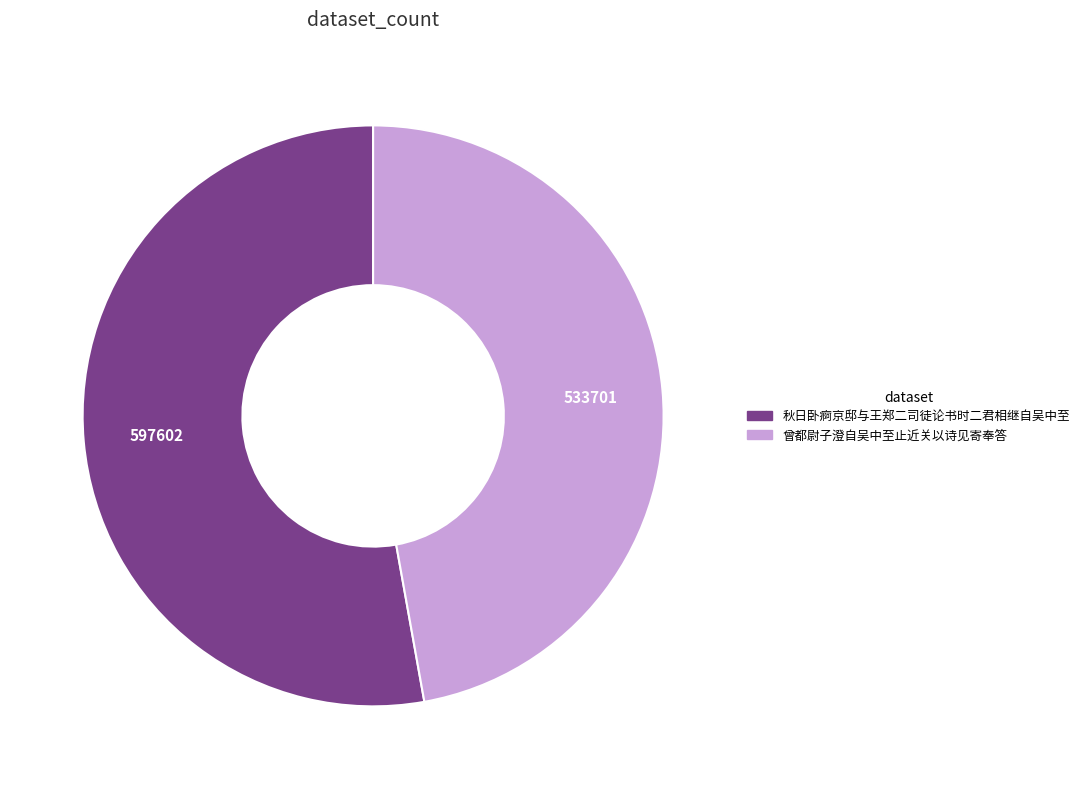

What is the largest slice in the pie chart?

秋日卧痾京邸与王郑二司徒论书时二君相继自吴中至